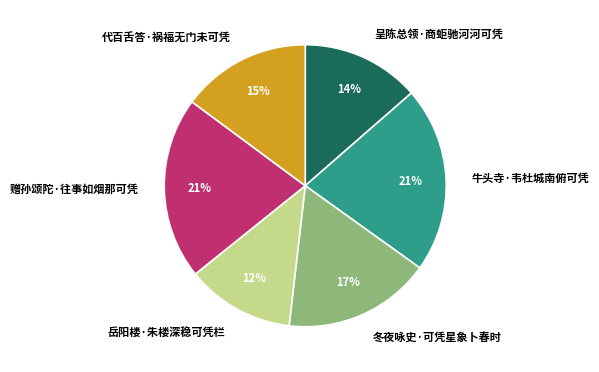

Does any single category account for the majority?

No